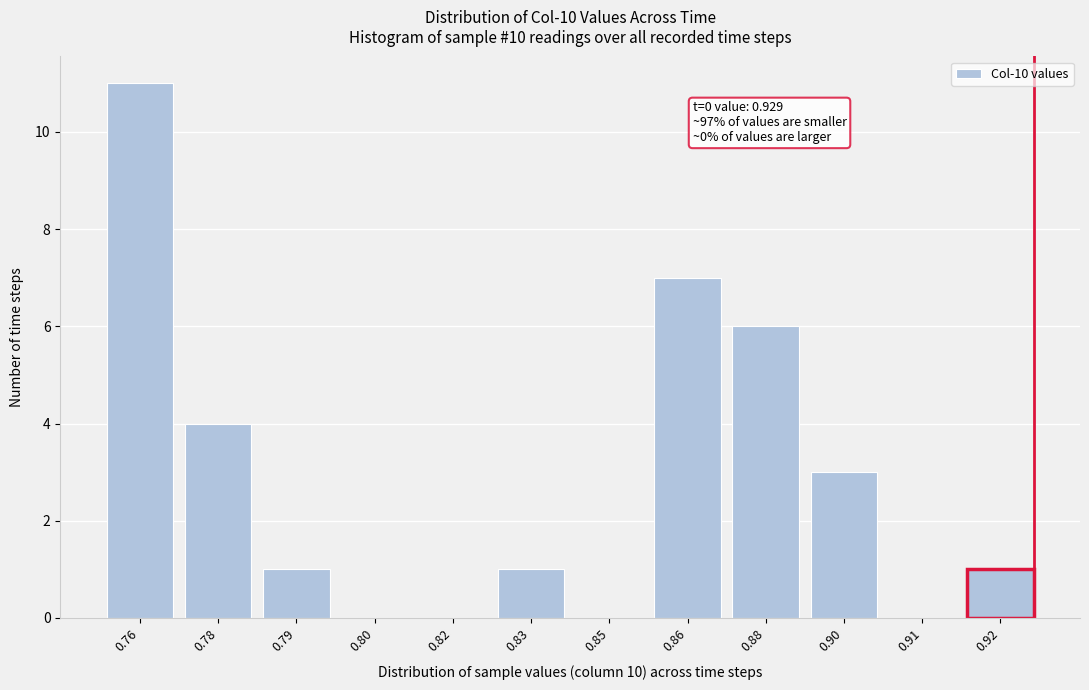

Reading left to right, what are all the values shown in this chart?

0.76=11	0.78=4	0.79=1	0.80=0	0.82=0	0.83=1	0.85=0	0.86=7	0.88=6	0.90=3	0.91=0	0.92=1